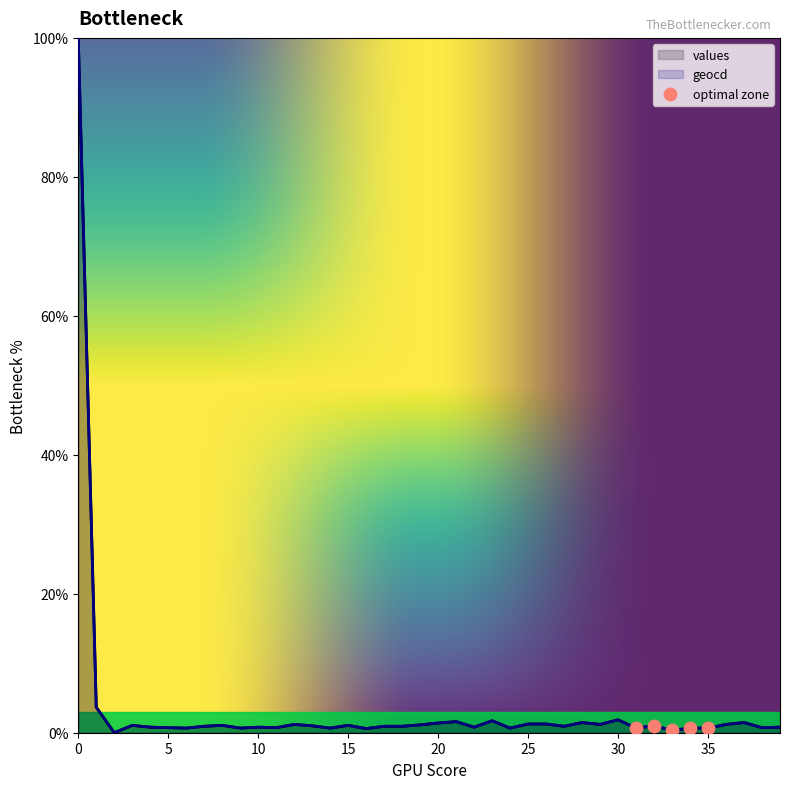

Which series has the largest total across all categories?

geocd